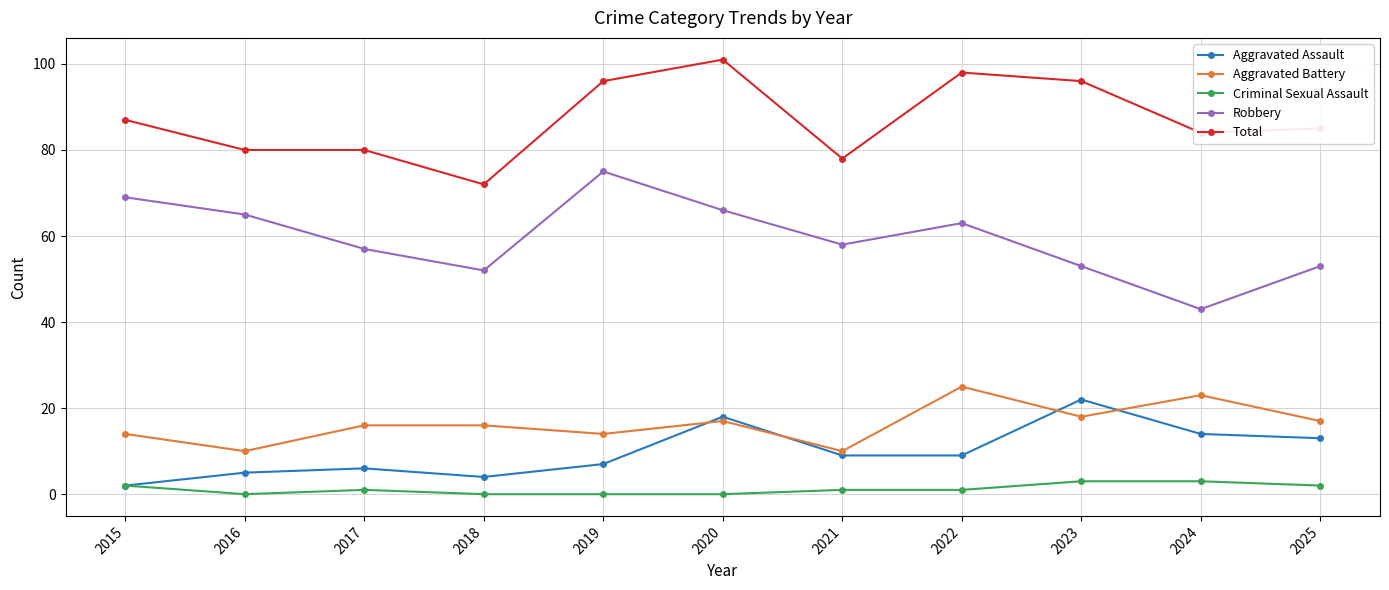

How many interior local valleys does the Robbery series have?

3